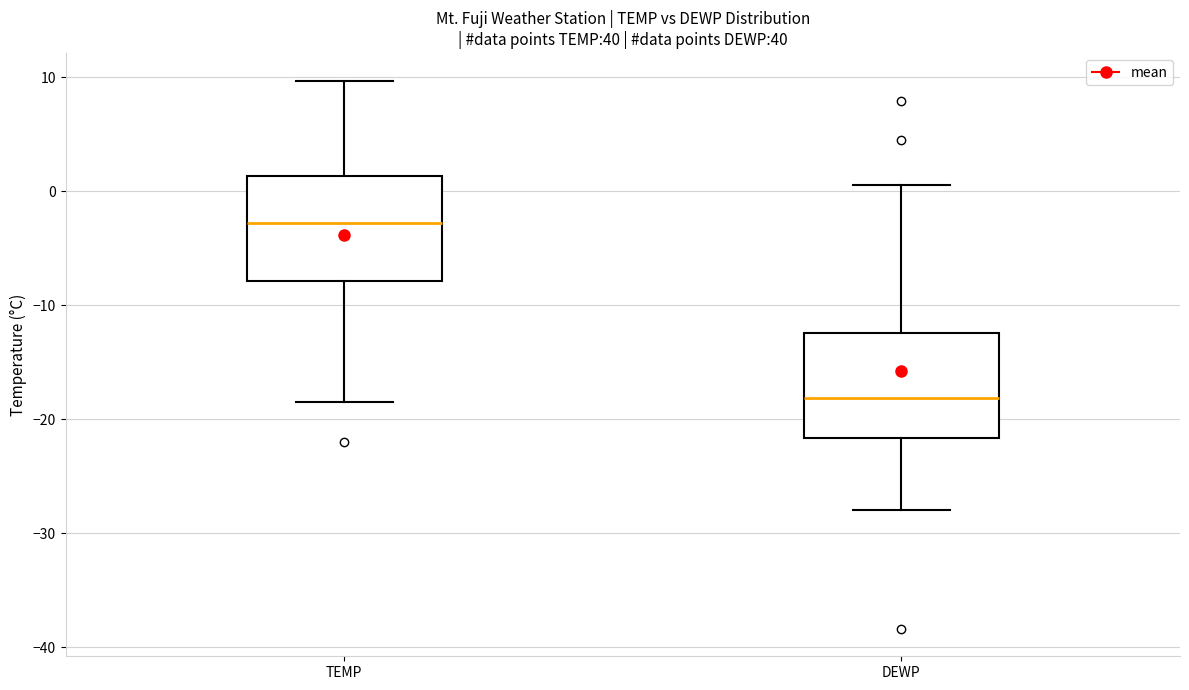

Reading left to right, read every box against the y-axis: the position of its median line, the range the box covers, and the ends of its whiskers. The values are not printed on the chart, so give them approximately, as read against the axis.

TEMP: median -3, box -8 to 1, whiskers -18 to 10
DEWP: median -18, box -22 to -12, whiskers -28 to 1